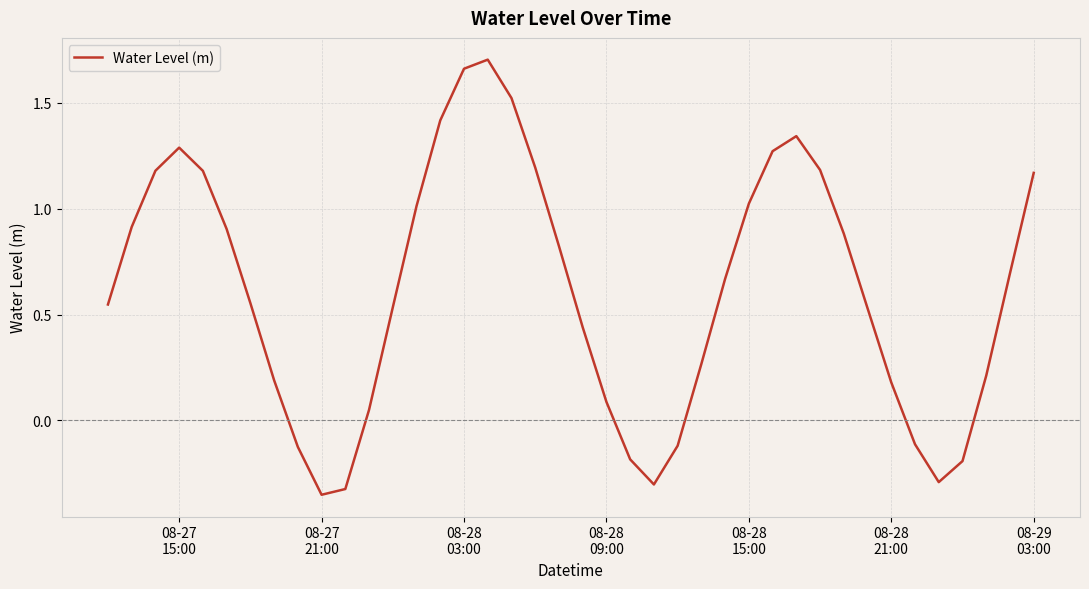

How many values are below zero?

9